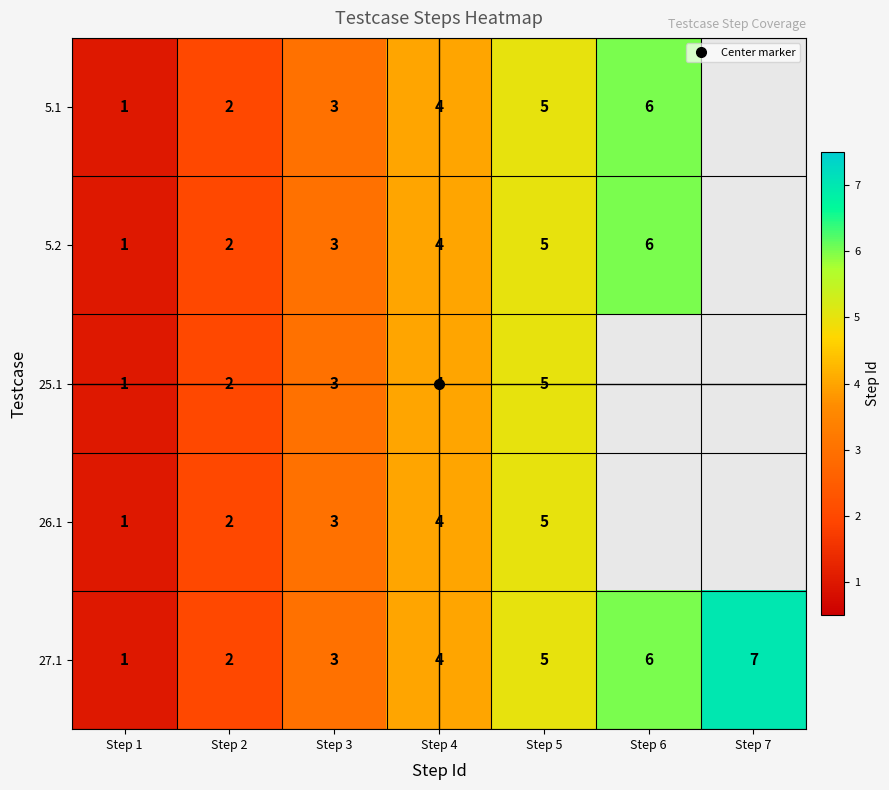

Which has a higher value, Step 3 or Step 2?

Step 3